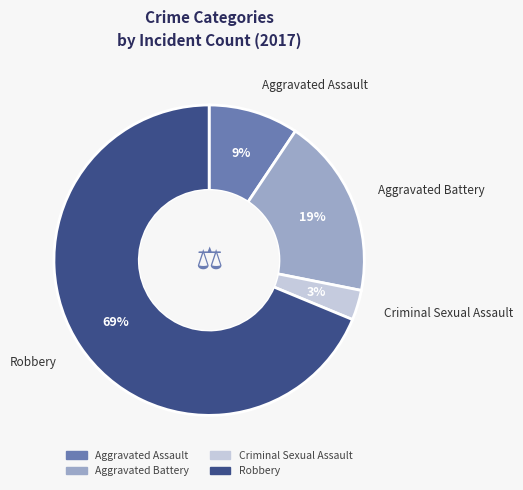

True or false: Aggravated Battery accounts for 31% of the total.

False